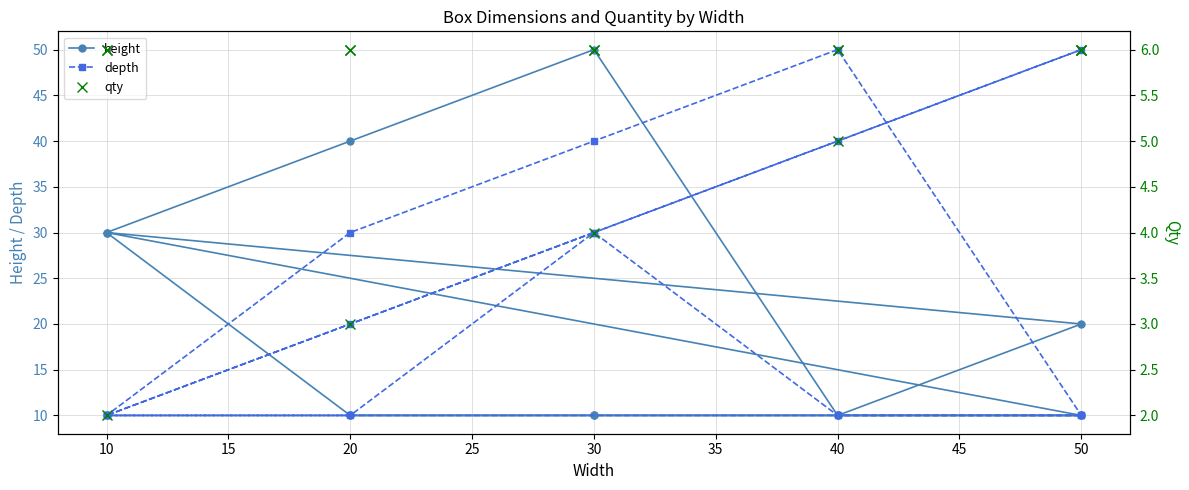

Which series has the largest range (max minus min)?

height